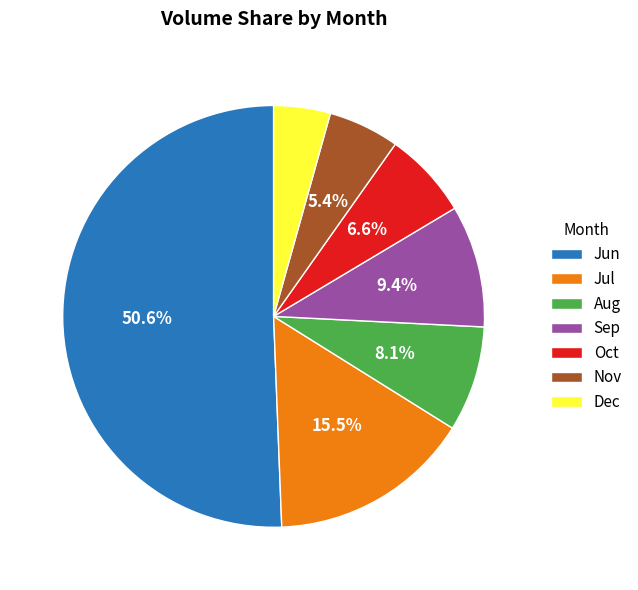

Which category accounts for the majority?

Jun